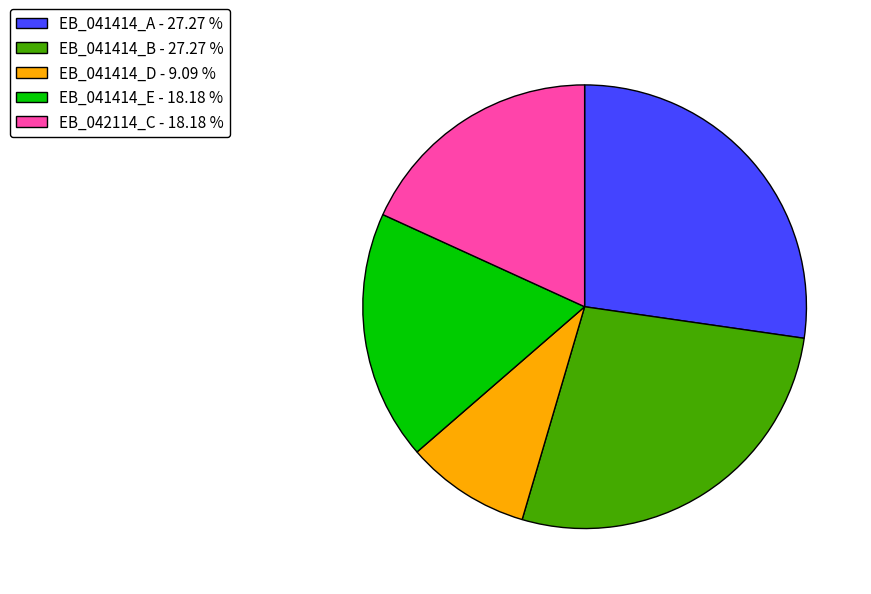

Does any single category account for the majority?

No